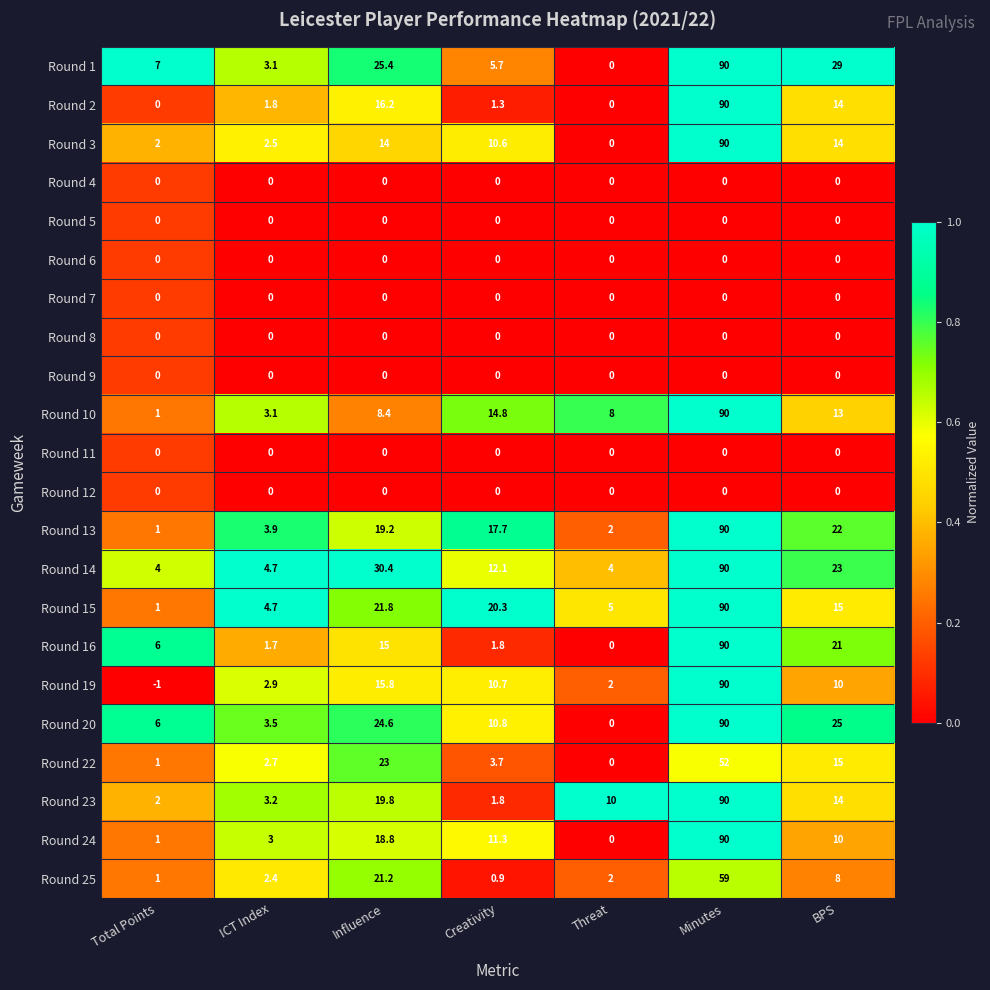

Is it true that Round 23 equals 2.8 at Creativity?

False